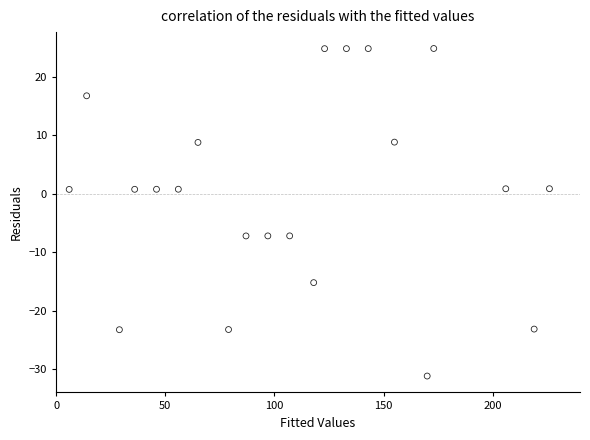

What is the range of Y values (max minus min)?

56.0